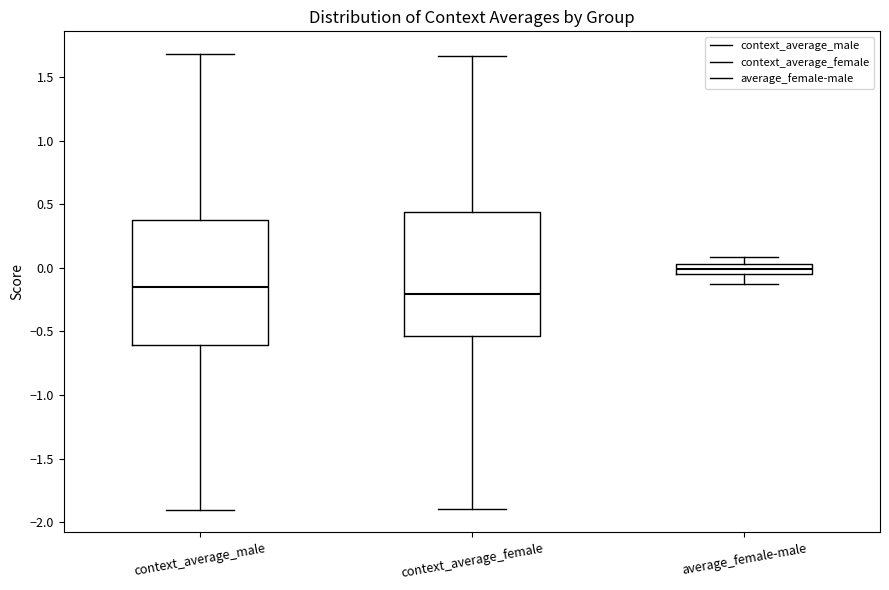

Where does the median line of the box for context_average_male sit on the y-axis? The values are not printed on the chart, so give them approximately, as read against the axis.

-0.15